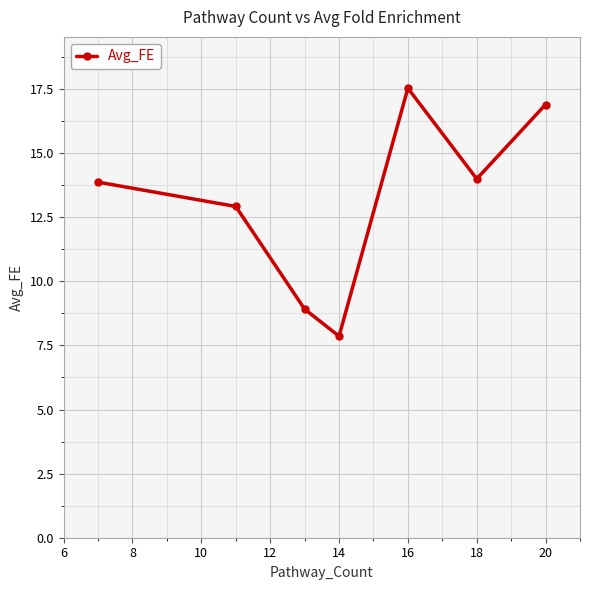

What is the smallest value displayed?

7.9